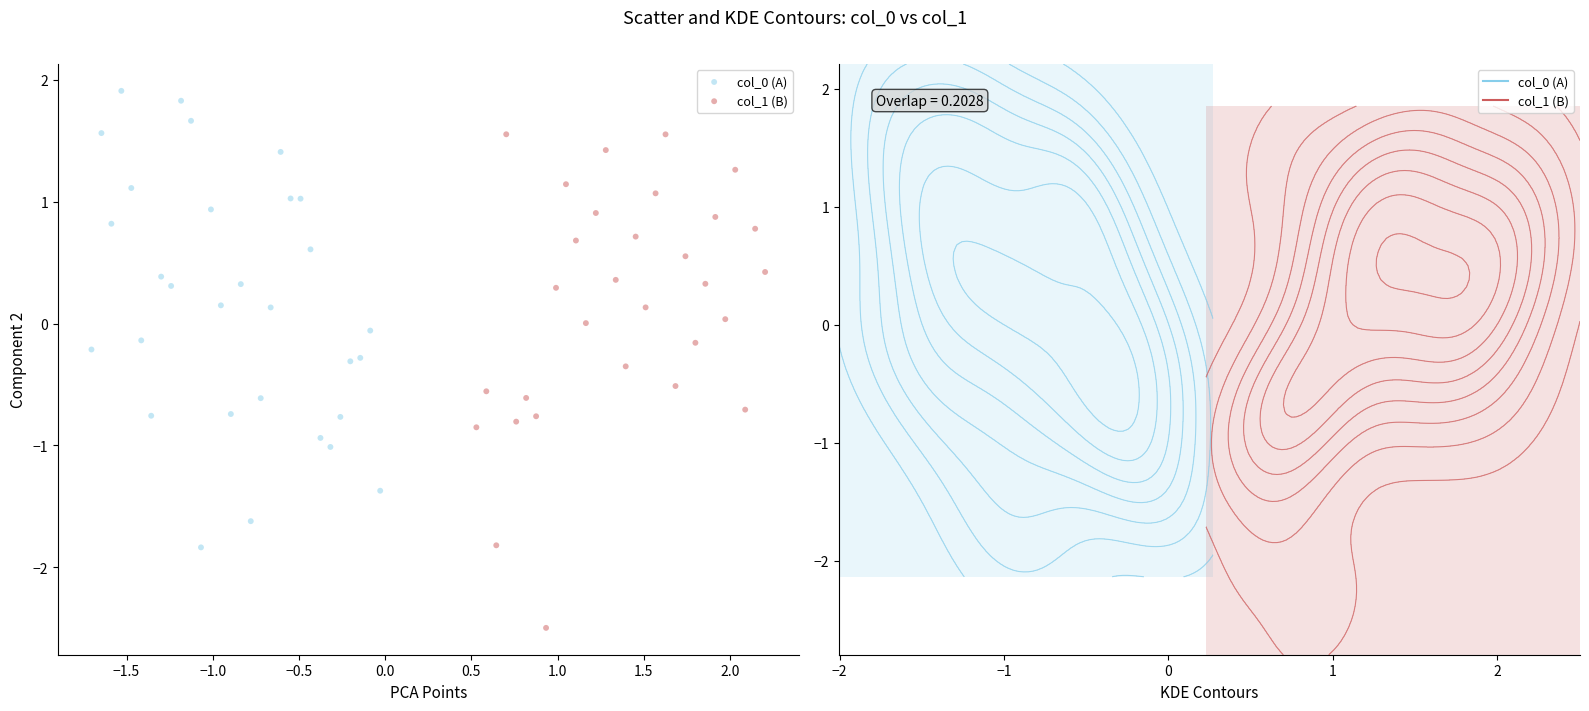

Which series contains the lowest Y value?

col_1 (B)